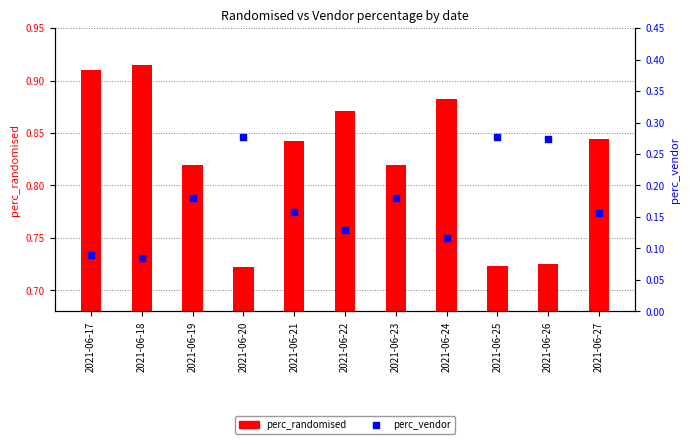

Is the value of perc_randomised at 2021-06-26 greater than the value of perc_vendor at 2021-06-23?

Yes